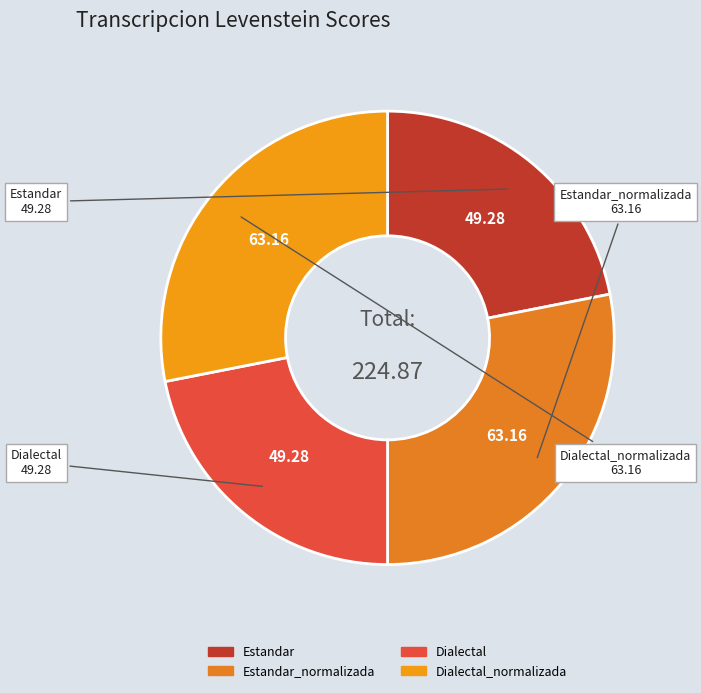

What is the smallest slice in the pie chart?

Estandar